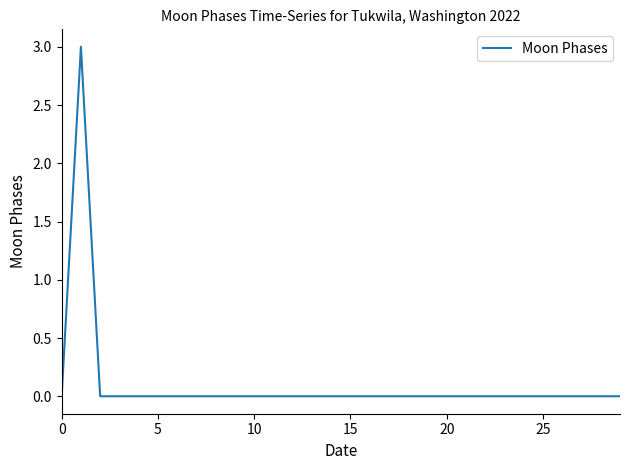

What is the difference between the maximum and minimum values?

3